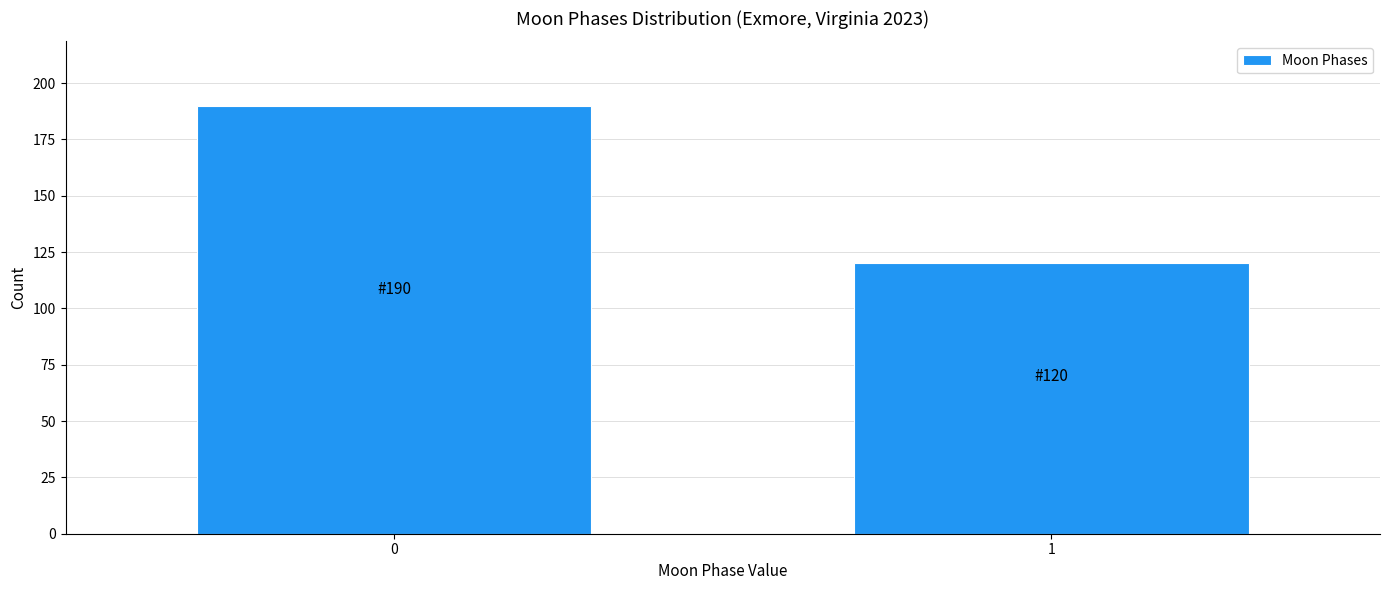

Reading left to right, extract all data points from this chart.

0=190	1=120